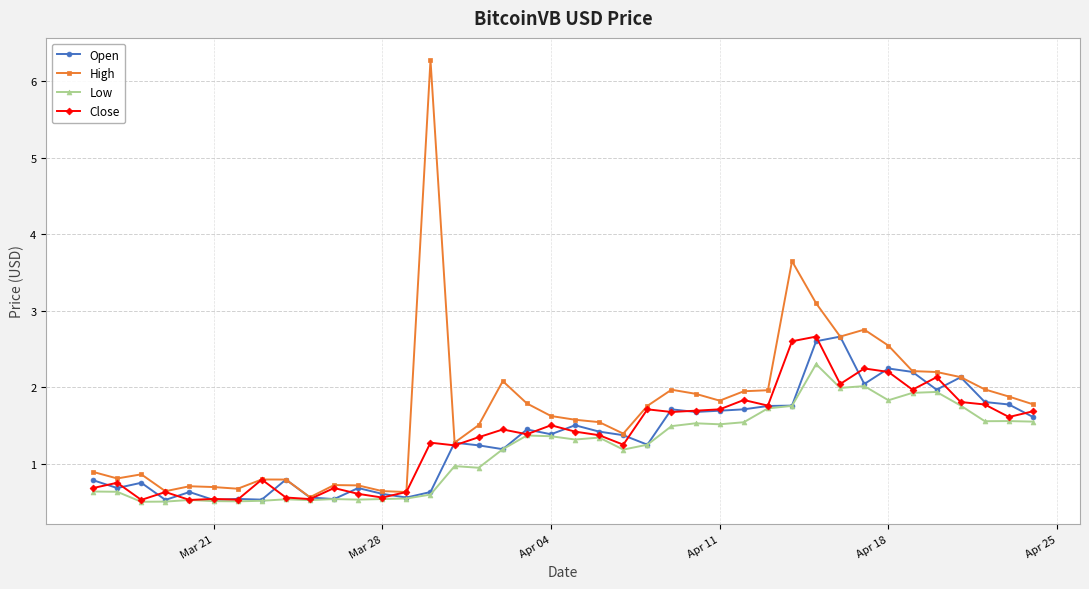

What is the average value of the High series?

1.7